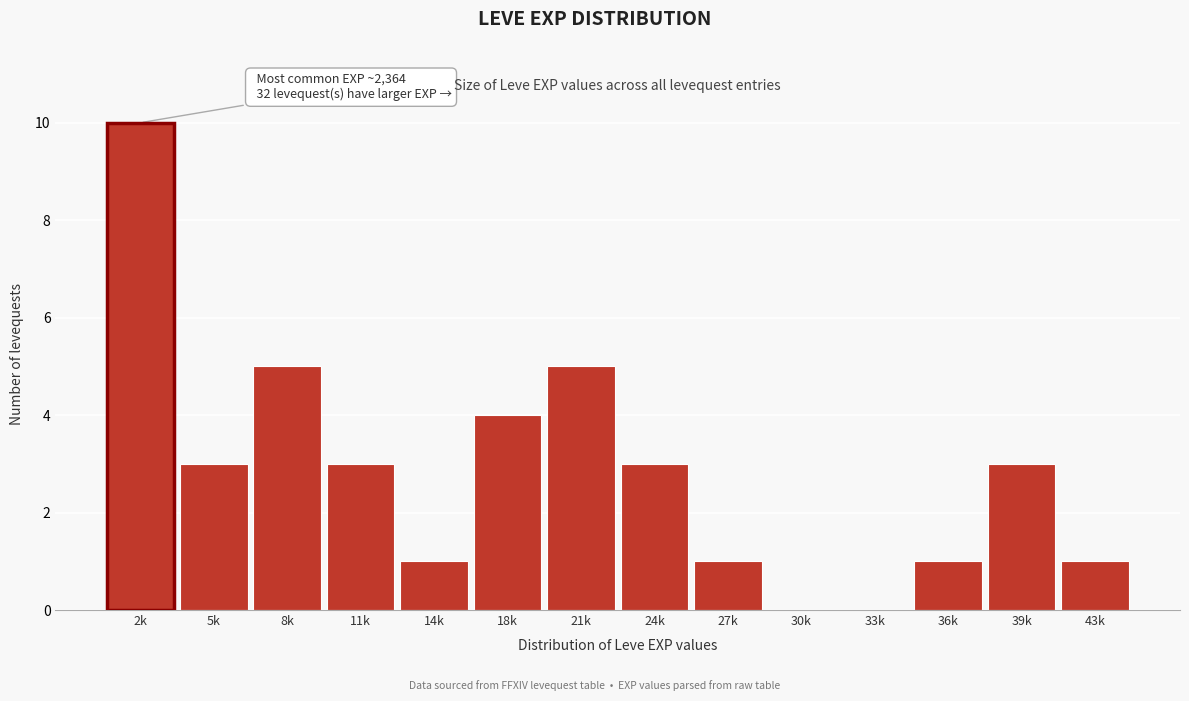

Reading left to right, transcribe all the data shown in this chart.

2k=10	5k=3	8k=5	11k=3	14k=1	18k=4	21k=5	24k=3	27k=1	30k=0	33k=0	36k=1	39k=3	43k=1